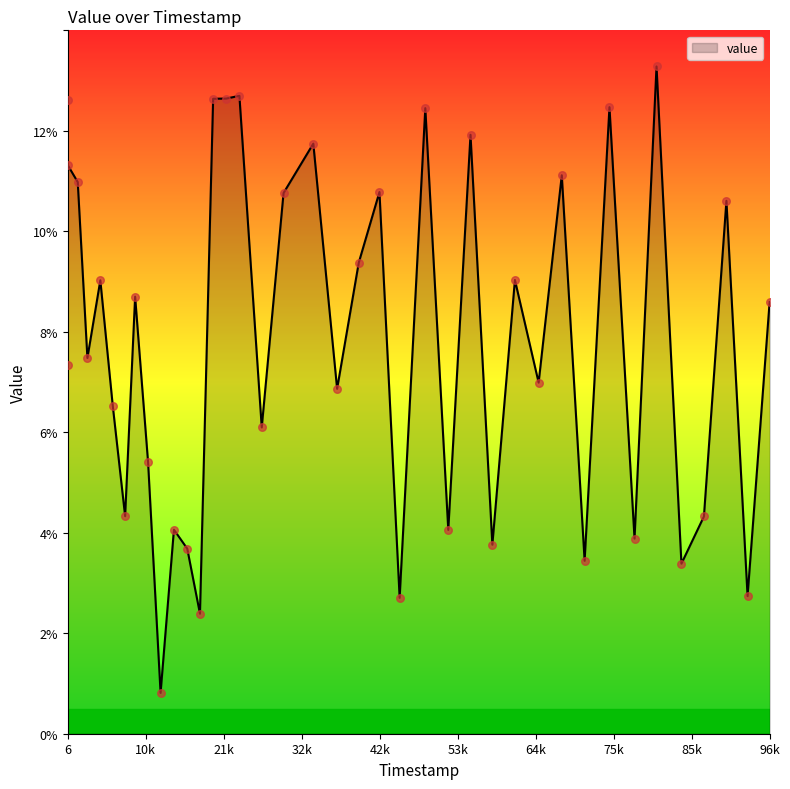

What is the difference between the maximum and minimum values?

12.5